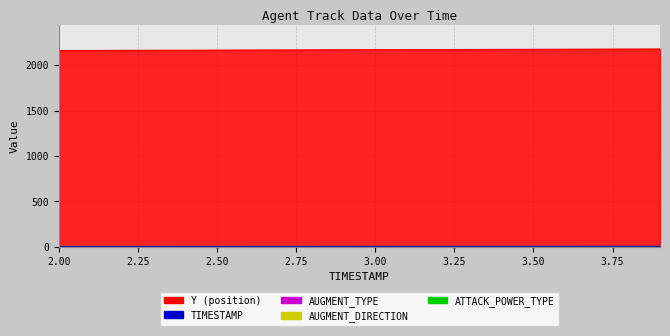

True or false: ATTACK_POWER_TYPE and Y intersect in this chart.

False